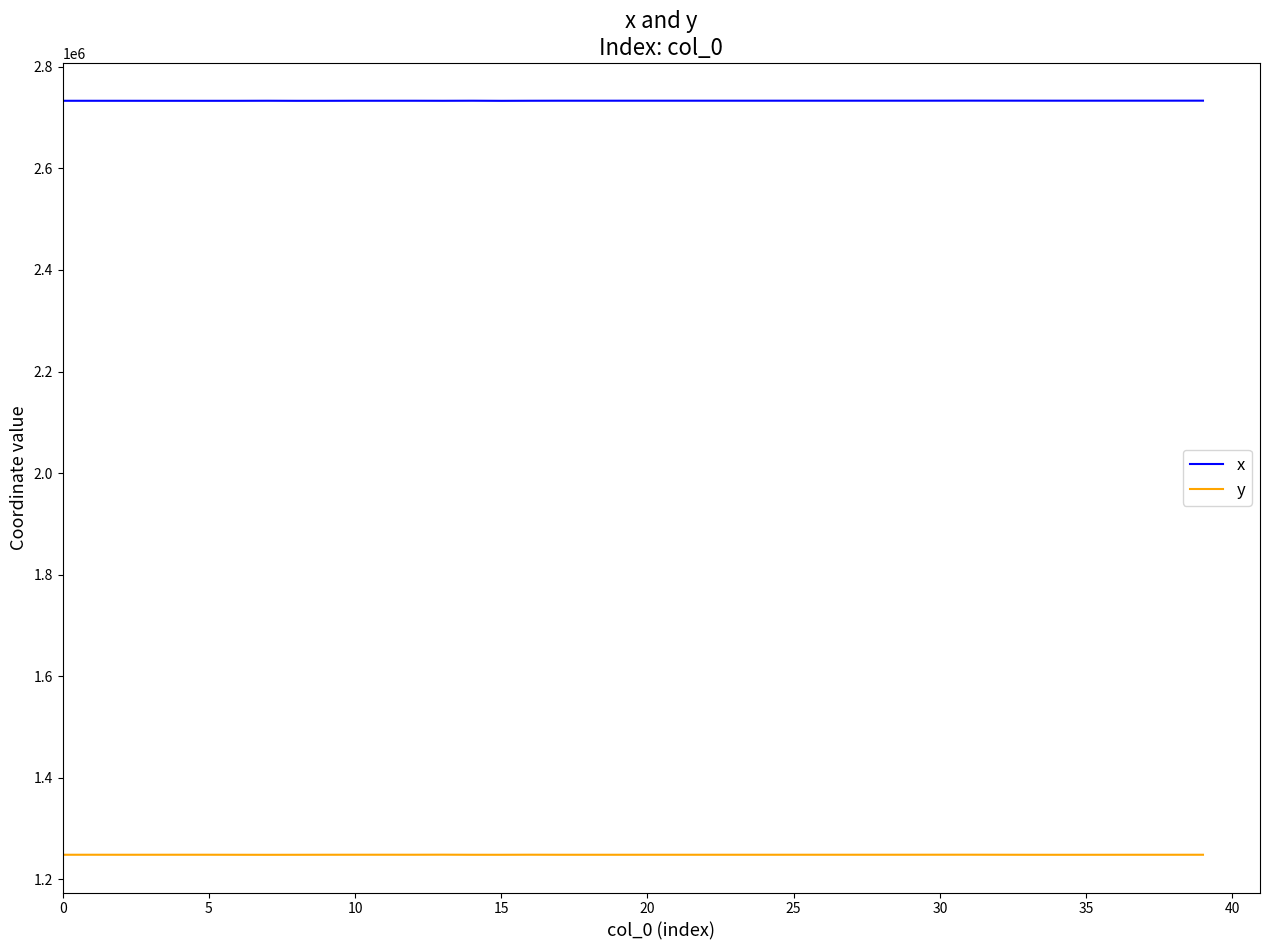

What is the maximum value shown in the chart?

2733268.1